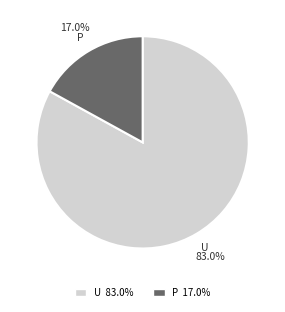

How many segments does this pie chart have?

2